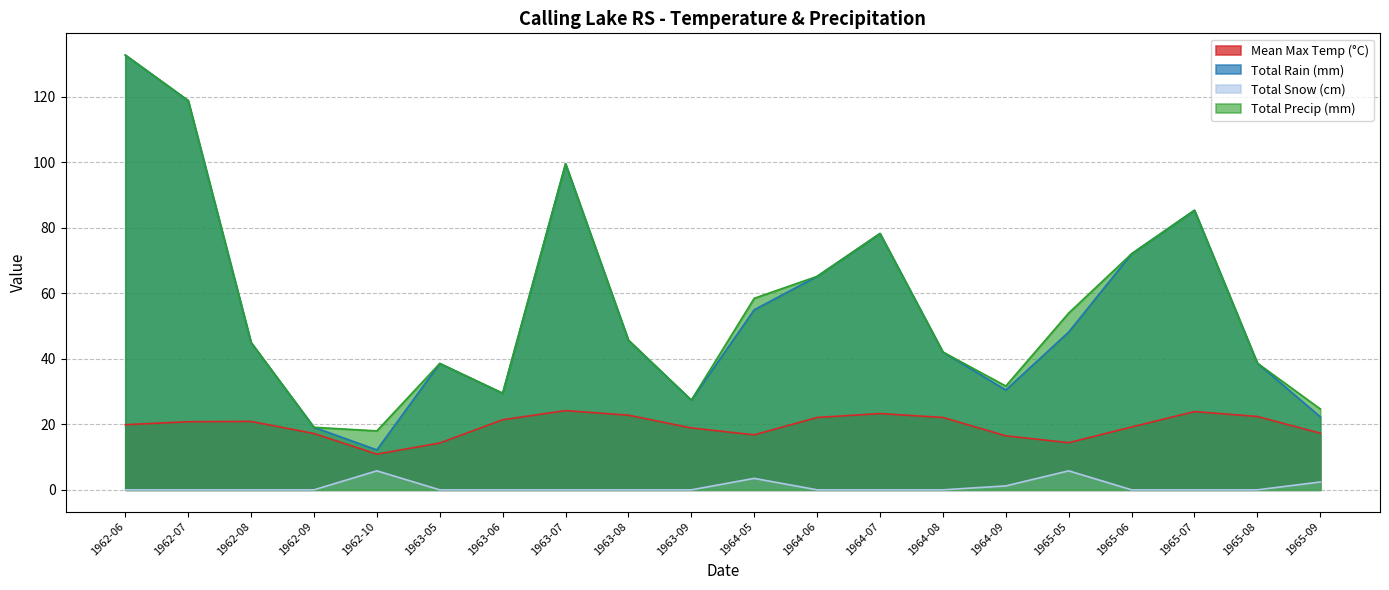

At which label does Total Precip (mm) first exceed 45?

1962-06